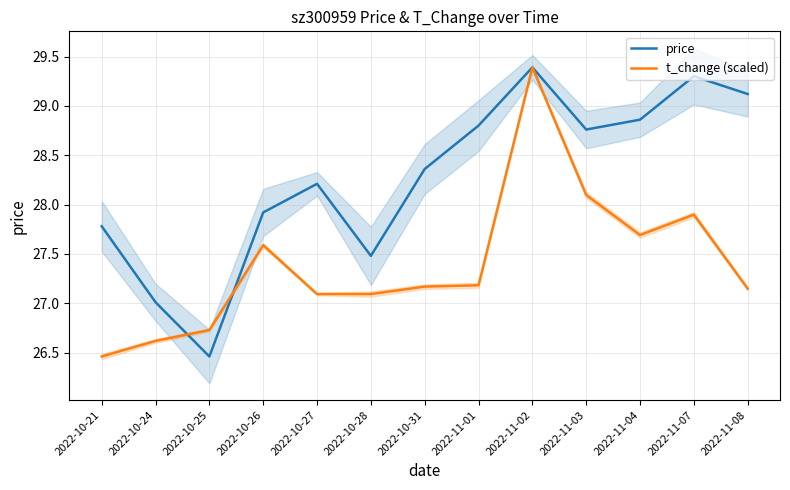

At how many categories does at least one series exceed 29?

3